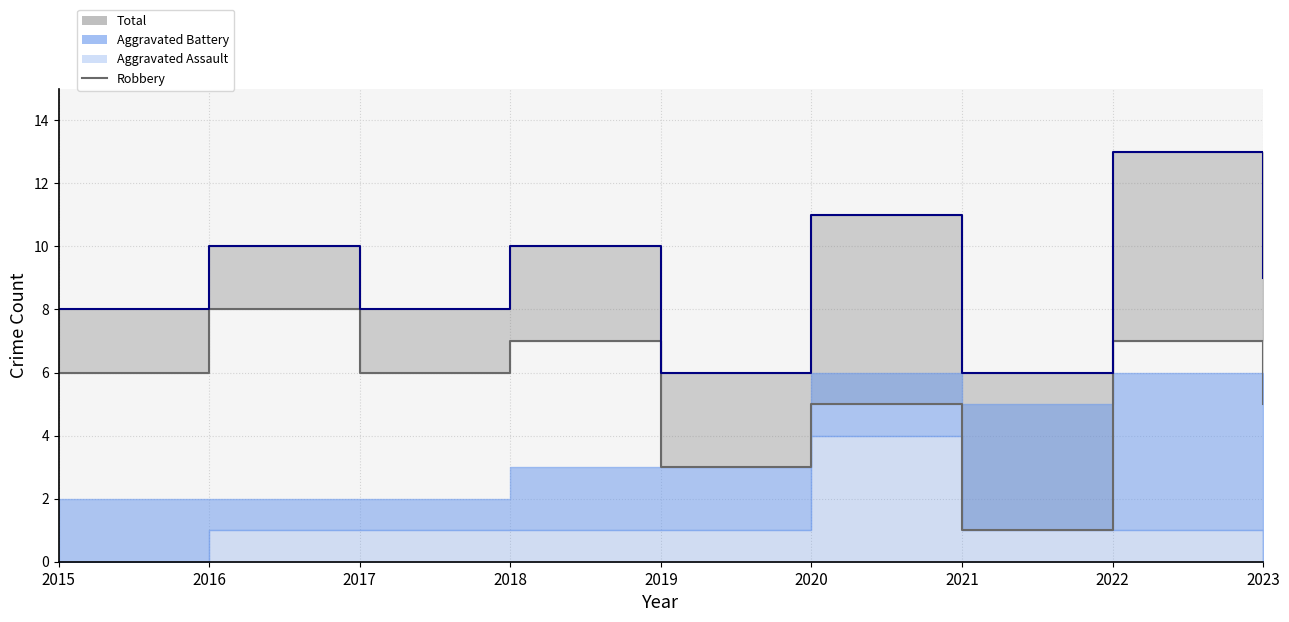

What is the average value?

5